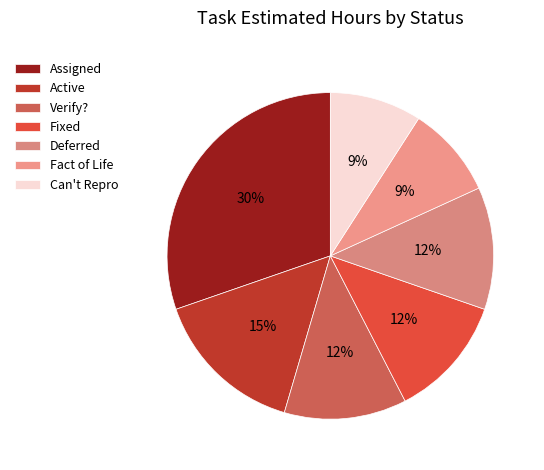

How many slices are in this pie chart?

7